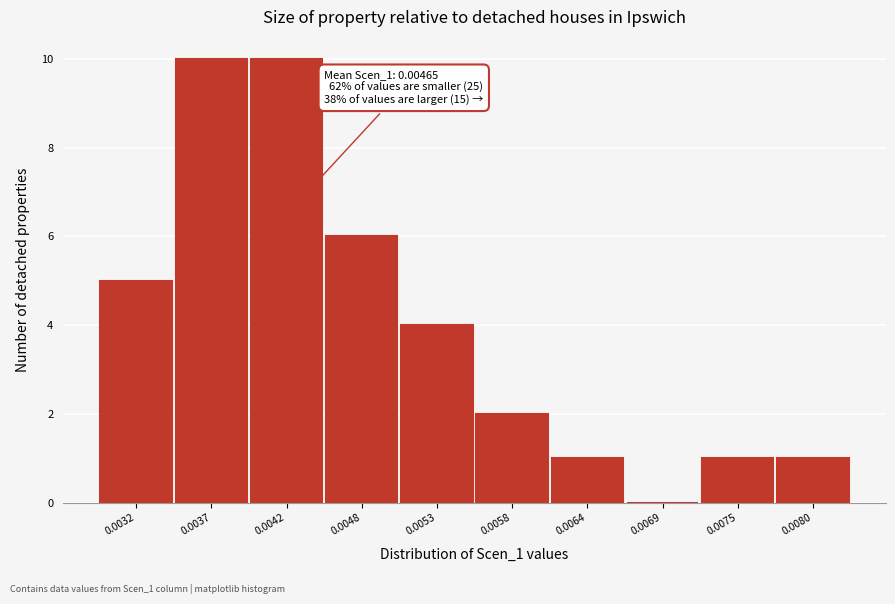

Reading left to right, transcribe all the data shown in this chart.

0.0032=5	0.0037=10	0.0042=10	0.0048=6	0.0053=4	0.0058=2	0.0064=1	0.0069=0	0.0075=1	0.0080=1